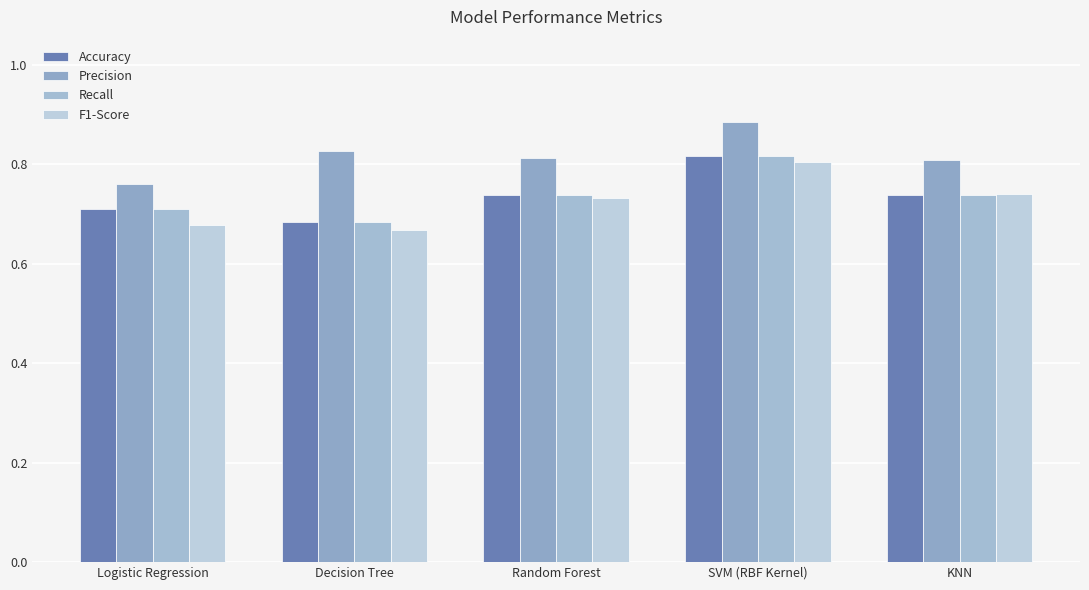

What is the difference between the Recall values at Decision Tree and Random Forest?

0.1